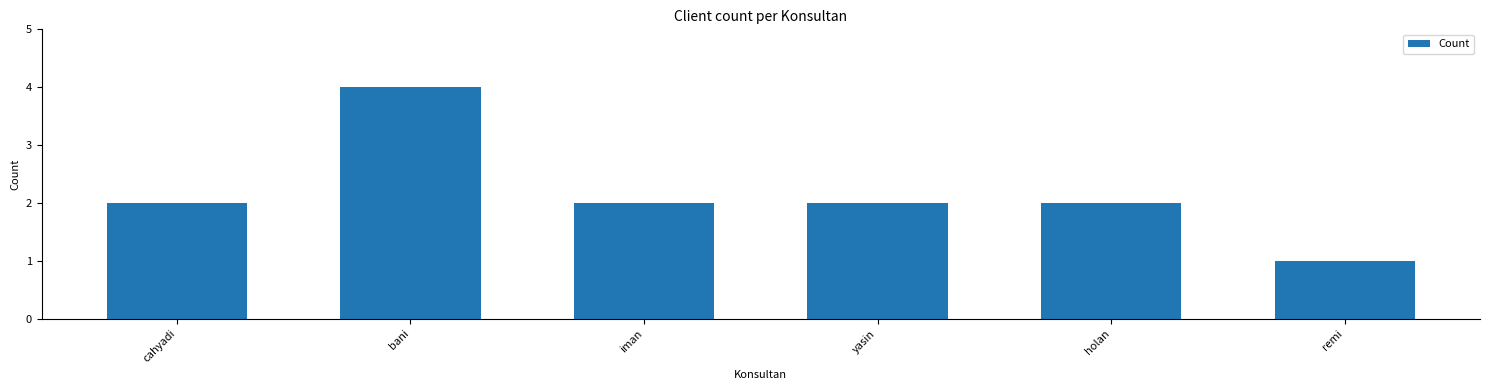

What is the ratio of the value at cahyadi to the value at remi?

2.0